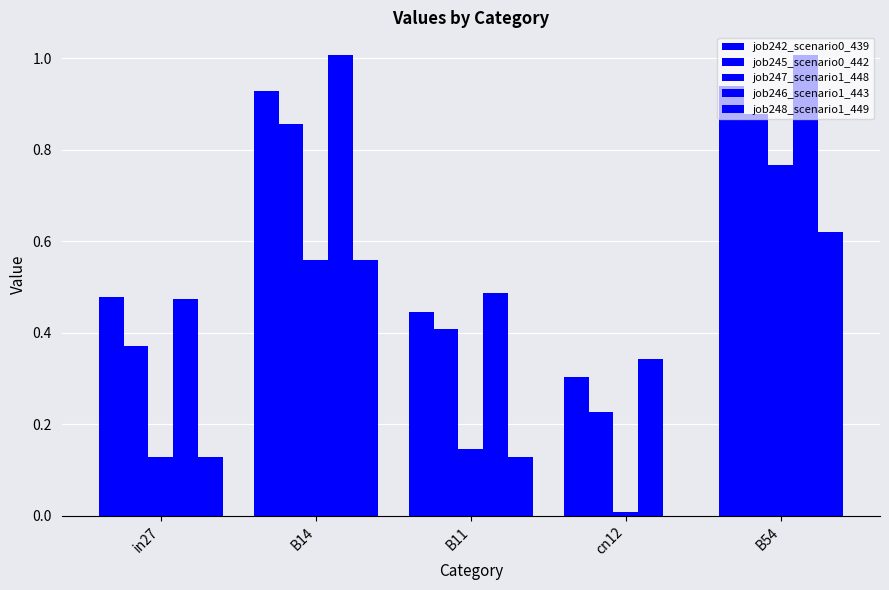

Reading right to left, what are all the values shown in this chart?

job242_scenario0_439: 0.9	0.3	0.4	0.9	0.5
job245_scenario0_442: 0.9	0.2	0.4	0.9	0.4
job247_scenario1_448: 0.8	0.0	0.1	0.6	0.1
job246_scenario1_443: 1.0	0.3	0.5	1.0	0.5
job248_scenario1_449: 0.6	0.0	0.1	0.6	0.1